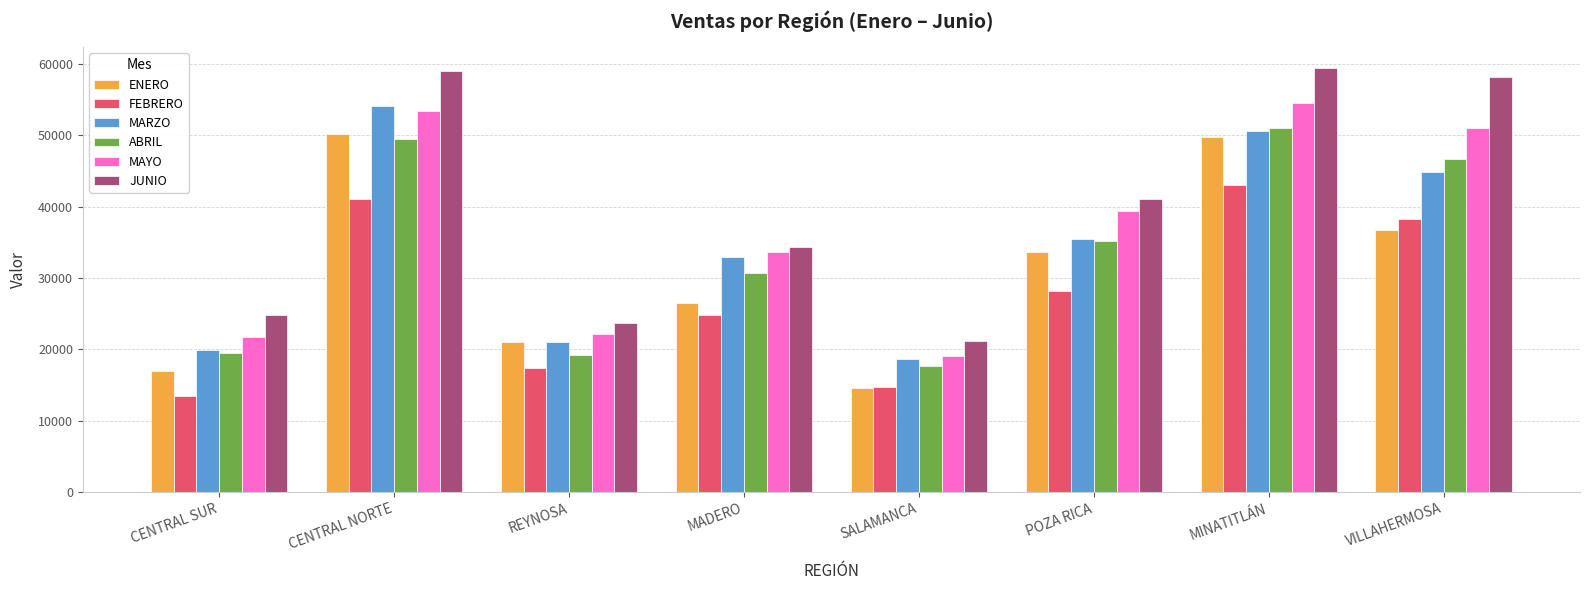

What is the difference between the highest and lowest values at MINATITLÁN?

16388